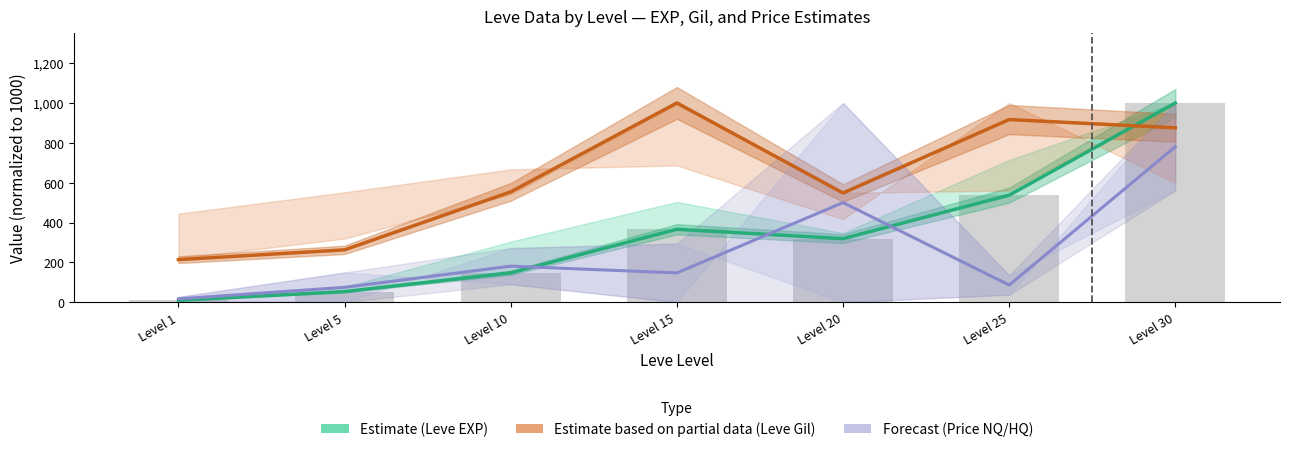

What is the value of the Forecast (Price NQ/HQ) bar at the 5th from the left?

500.0